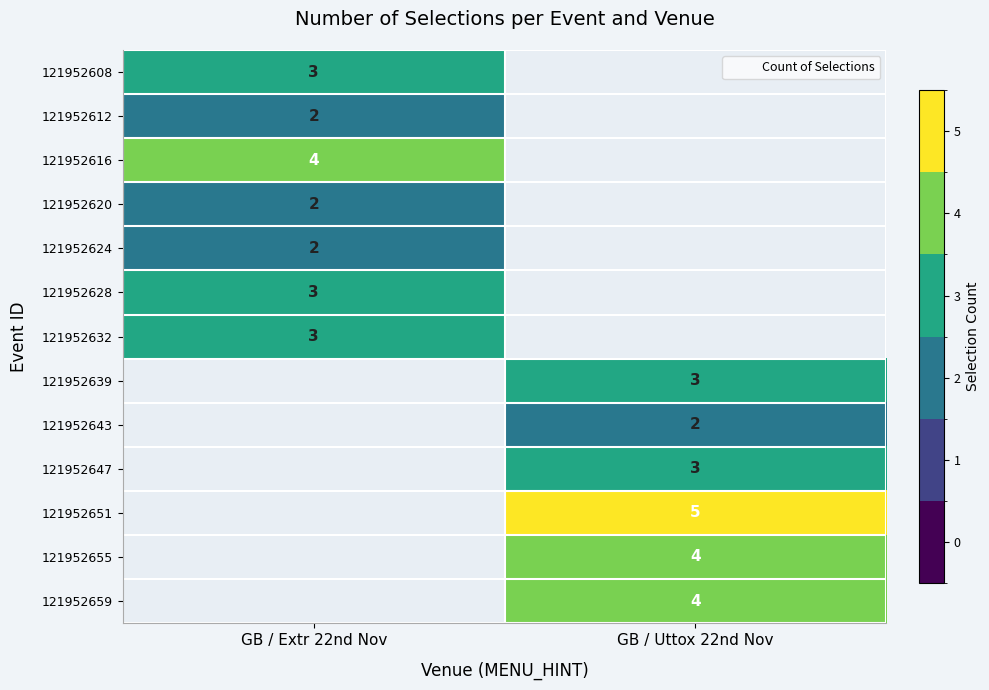

Count the 121952628 values in the range 0 to 3.

2